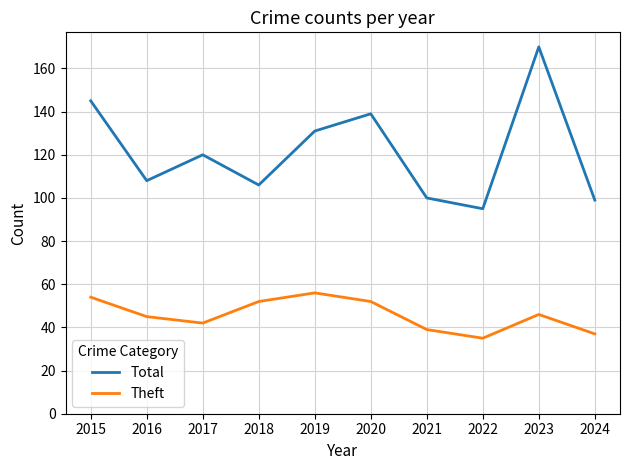

What is the maximum value for Total?

170